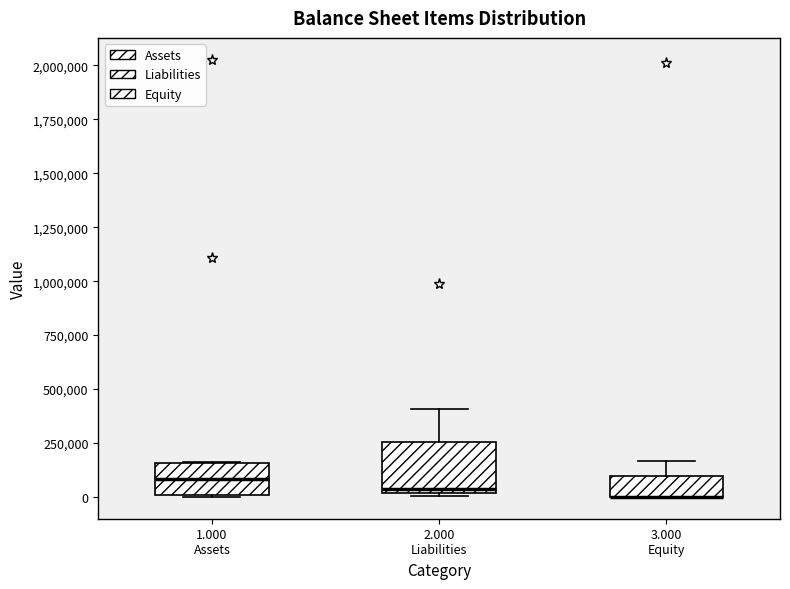

Reading left to right, read every box against the y-axis: the position of its median line, the range the box covers, and the ends of its whiskers. The values are not printed on the chart, so give them approximately, as read against the axis.

1.000 Assets: median 100000, box 0 to 150000, whiskers 0 to 150000
2.000 Liabilities: median 50000, box 0 to 250000, whiskers 0 to 400000
3.000 Equity: median 0 (drawn on the box's lower edge), box 0 to 100000, whiskers 0 to 150000